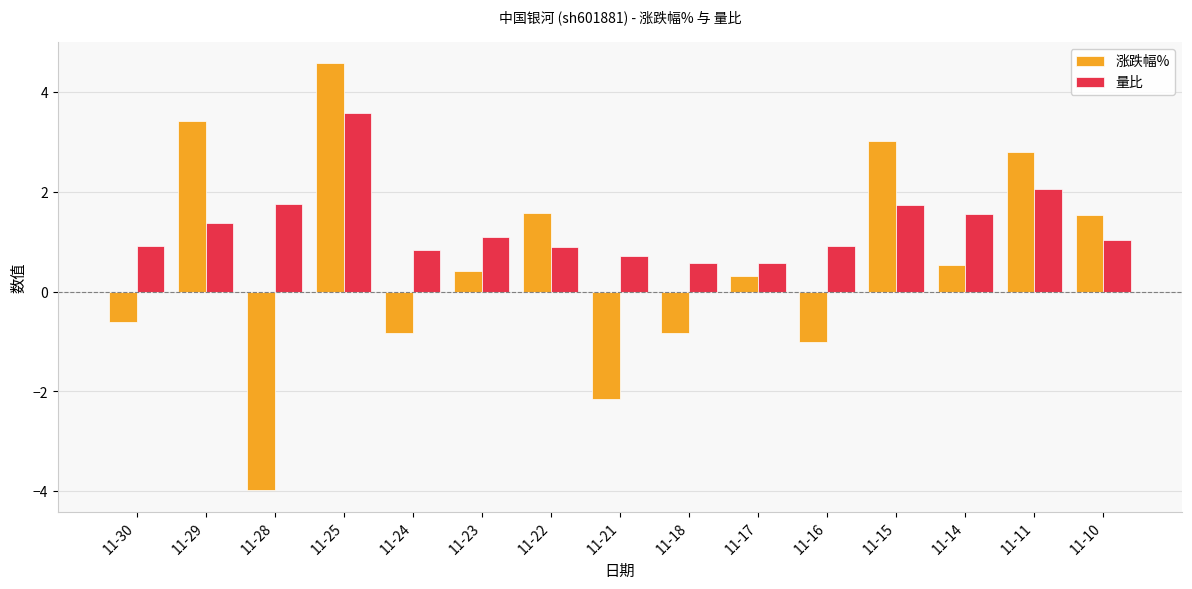

What is the value of the 量比 bar at the 7th from the left?

0.9